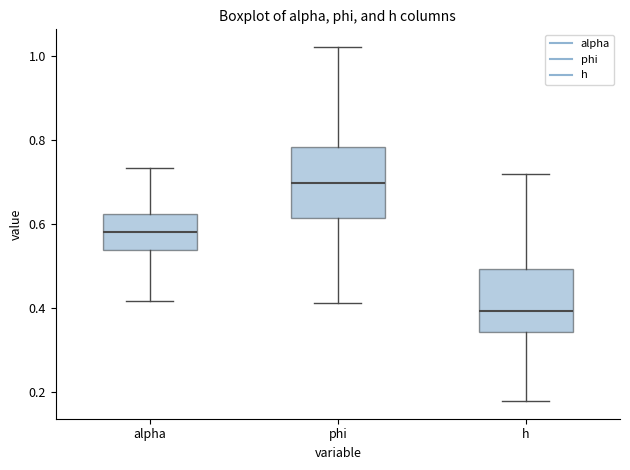

Reading left to right, transcribe this box plot: for each box, give where its median line is, the range the box spans, and where its two whiskers end, as read against the y-axis. The values are not printed on the chart, so give them approximately, as read against the axis.

alpha: median 0.58, box 0.54 to 0.62, whiskers 0.42 to 0.74
phi: median 0.70, box 0.62 to 0.78, whiskers 0.42 to 1.02
h: median 0.40, box 0.34 to 0.50, whiskers 0.18 to 0.72